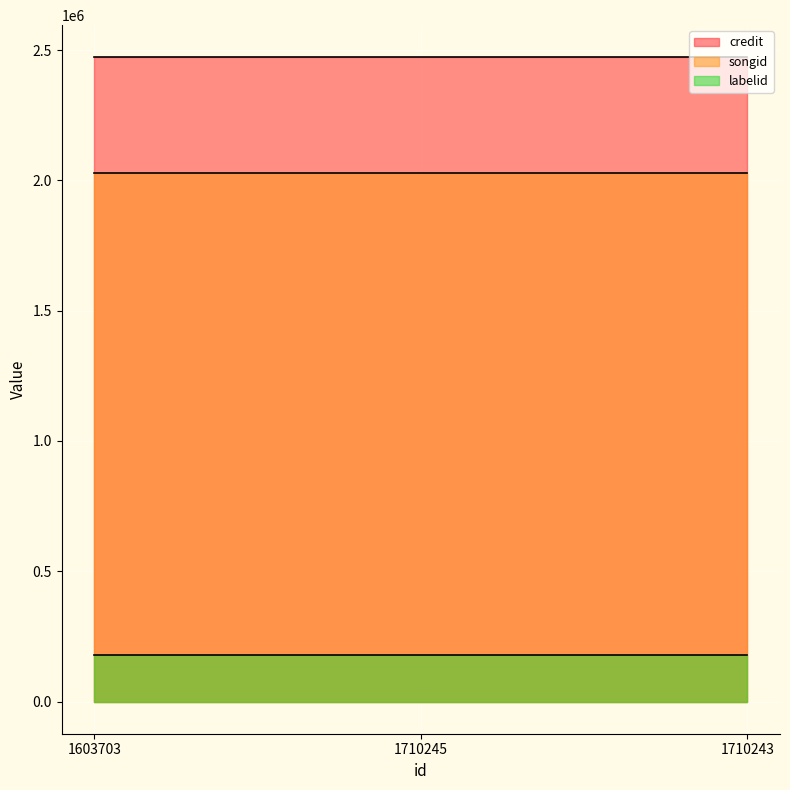

Reading left to right, extract all data points from this chart.

credit: 2471849	2471849	2471849
songid: 2029125	2029125	2029125
labelid: 179049	179049	179049